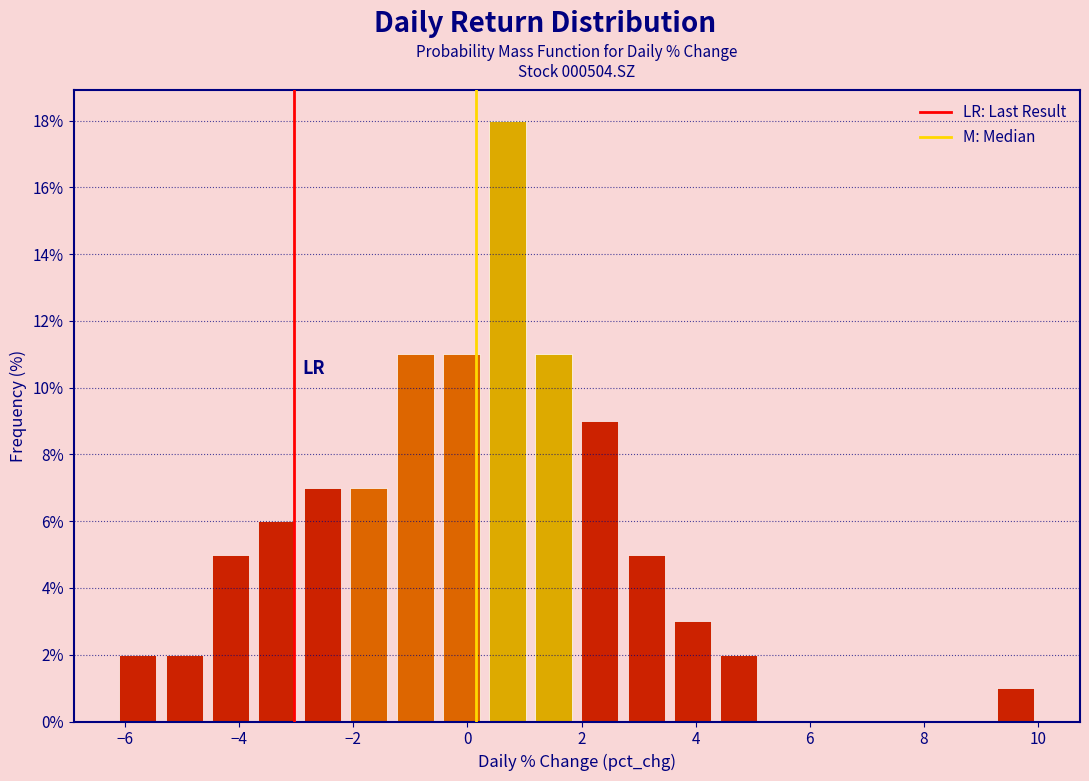

What is the height of the bar covering 4.4 to 5.2 on the x-axis? Neither the bar edges nor the heights are printed on the chart, so give them approximately, as read against the axes.

2